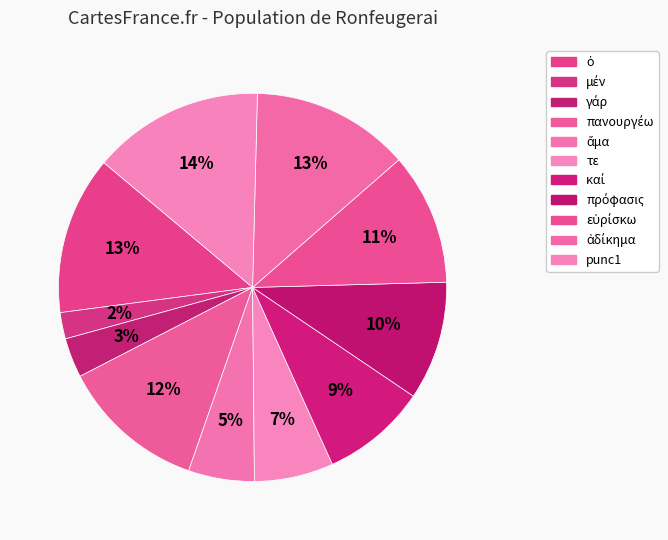

How many segments does this pie chart have?

11